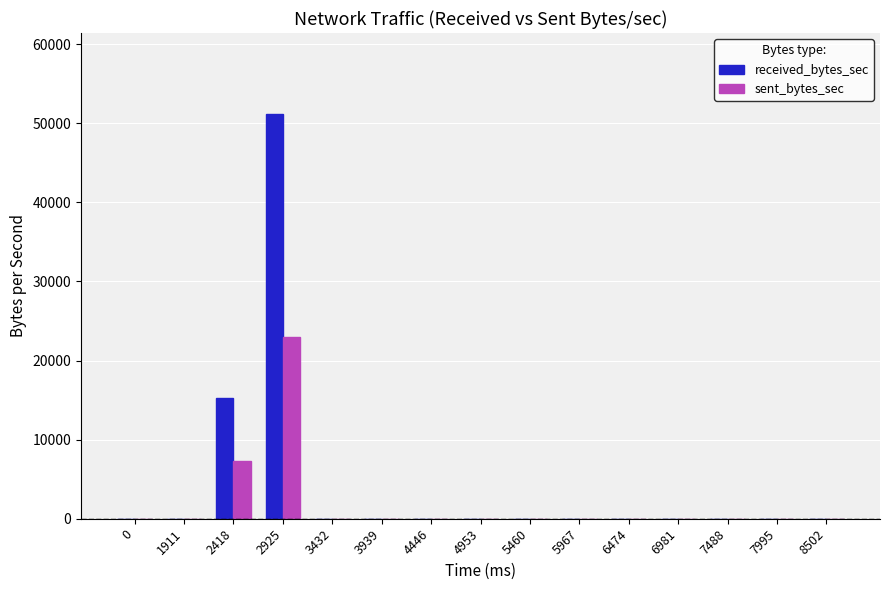

Is the value of received_bytes_sec at 2418 greater than the value of sent_bytes_sec at 5460?

Yes